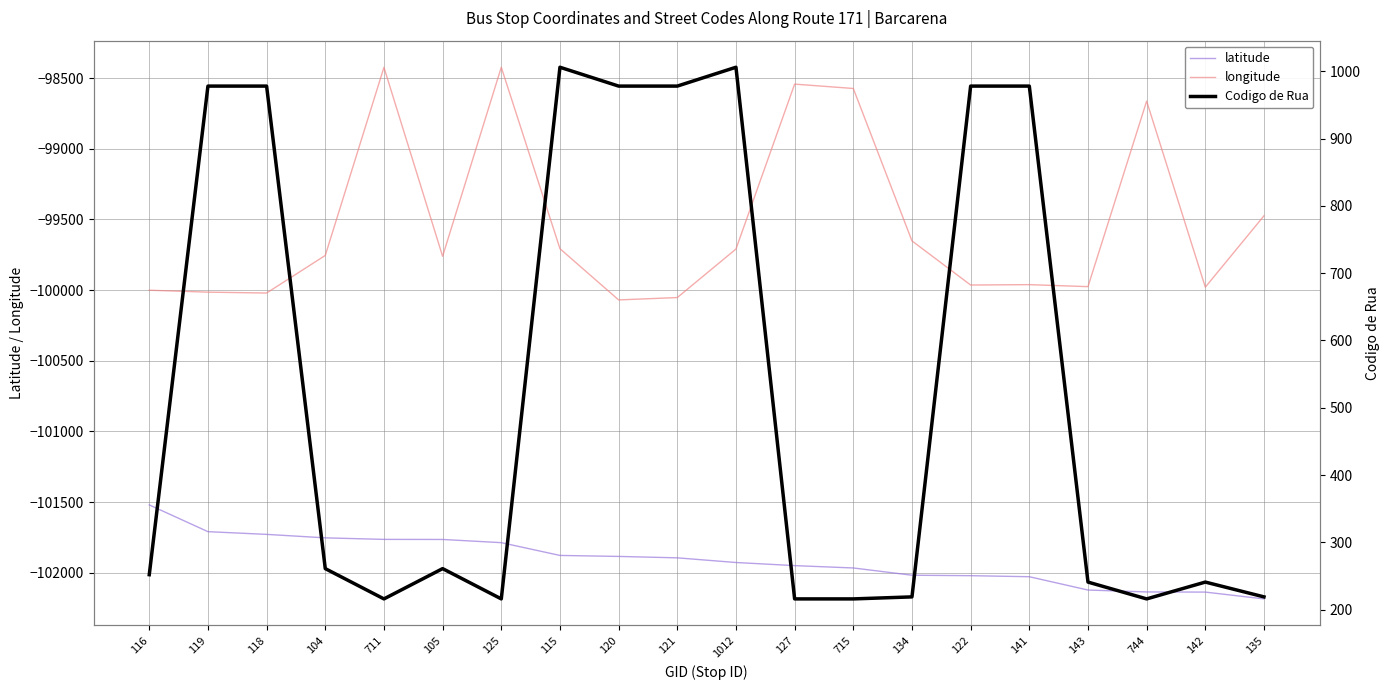

True or false: latitude and longitude cross at least once.

False